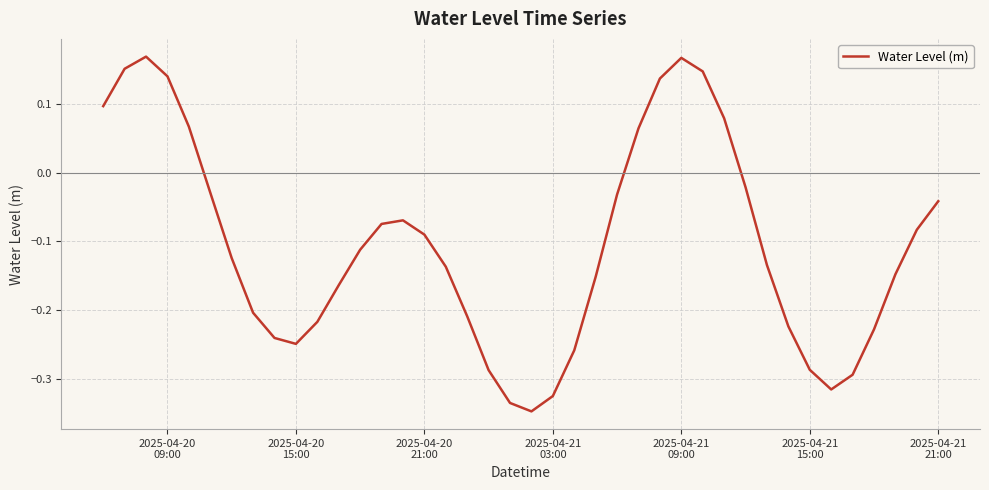

What is the difference between the maximum and minimum values?

0.5